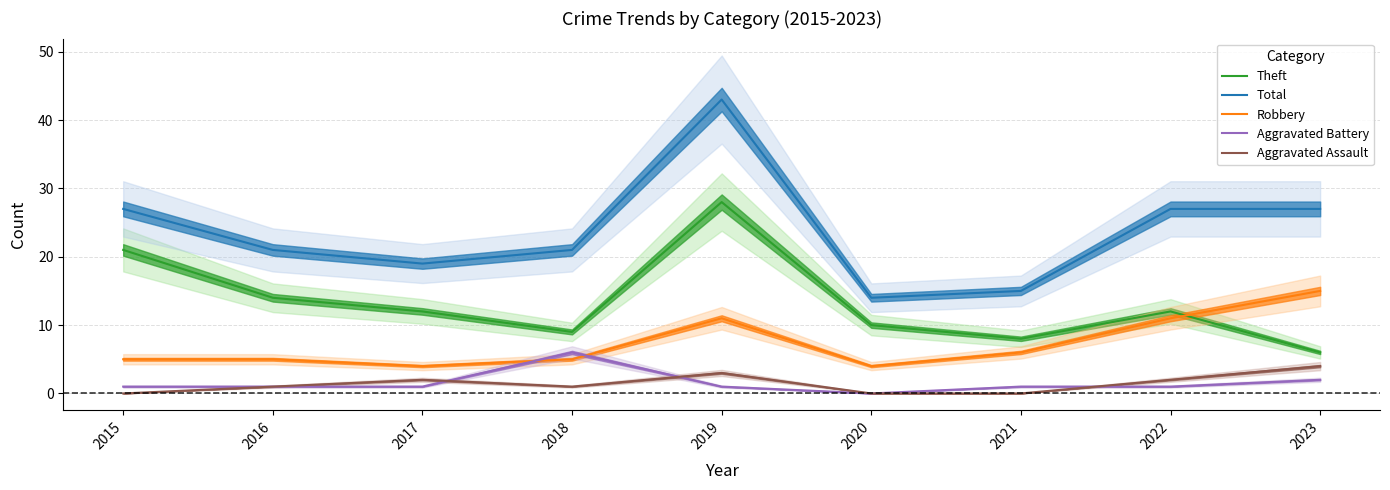

Is it true that Theft equals 8 at 2022?

False